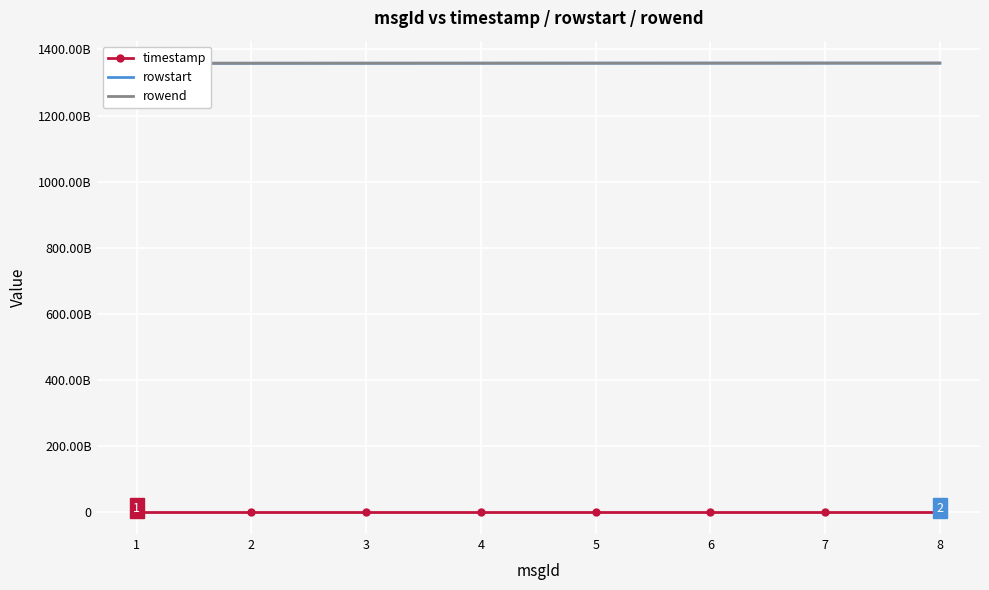

True or false: rowend and rowstart intersect in this chart.

False